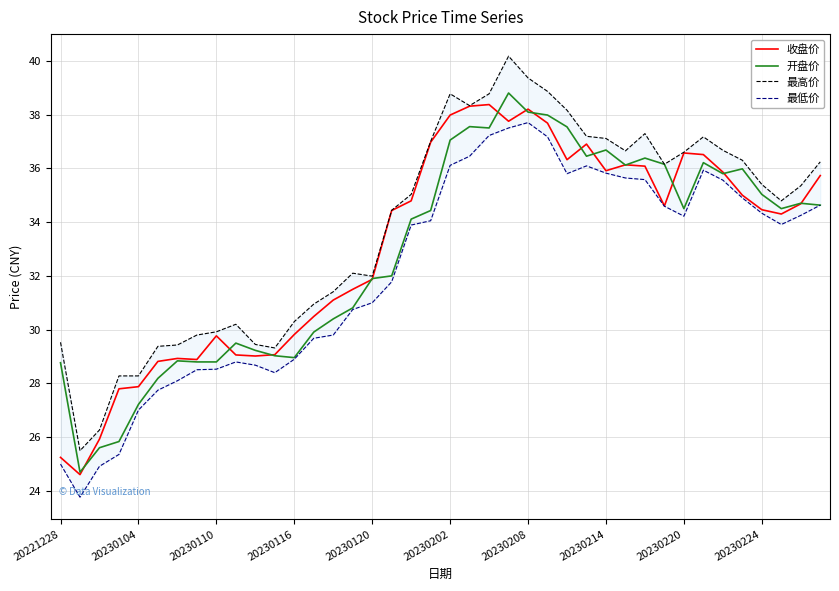

How many values in the 最高价 series are below 35?

19